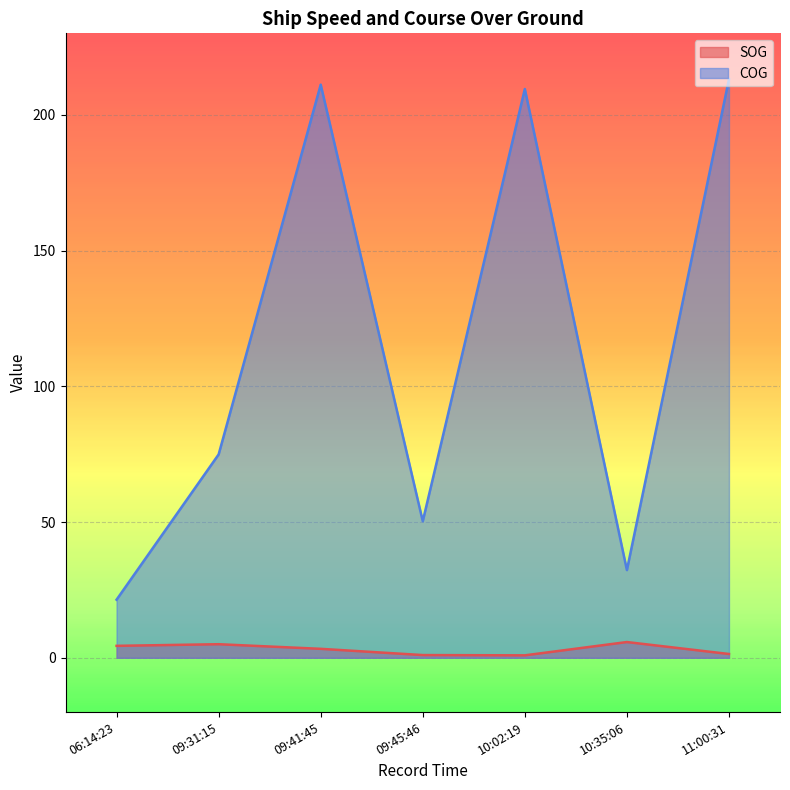

Does the chart display data point markers on the line(s)?

No